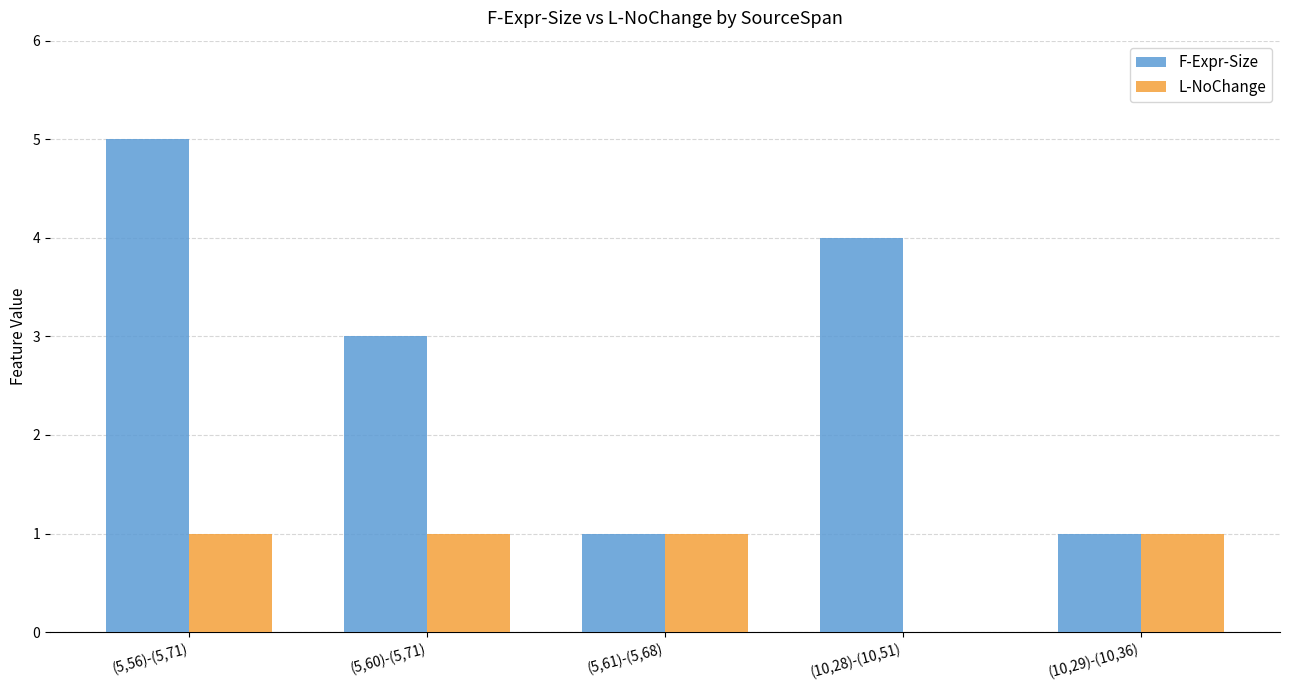

Between (5,56)-(5,71) and (10,29)-(10,36), which series saw the biggest shift?

F-Expr-Size